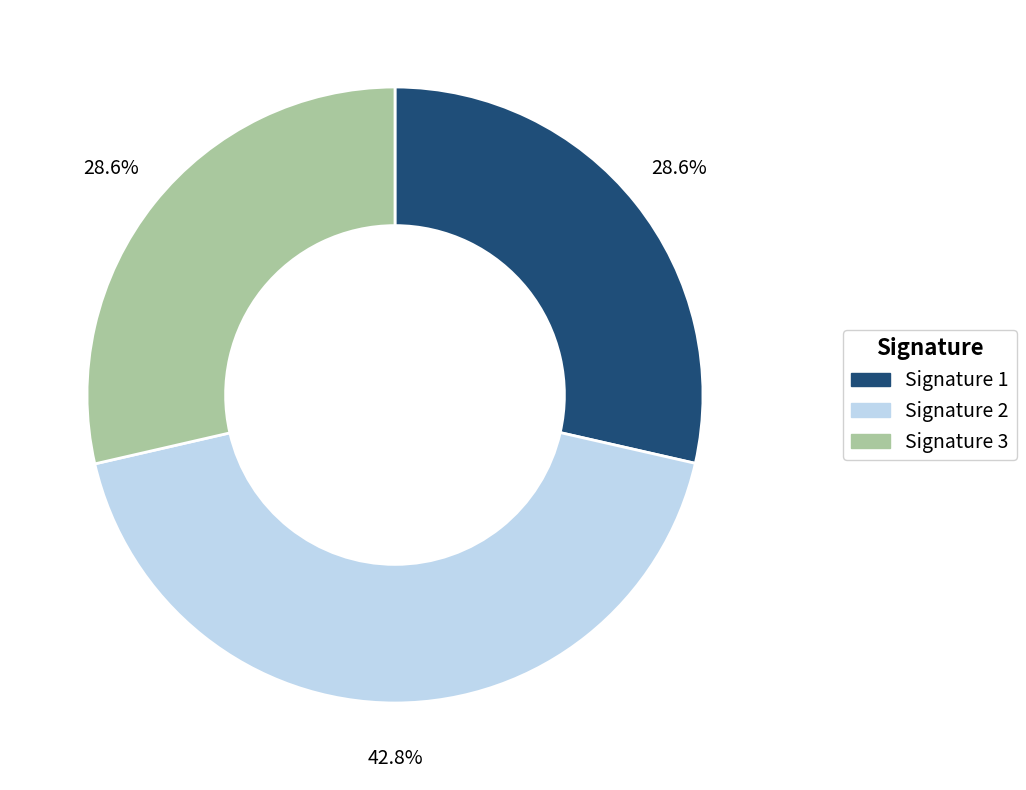

Is Signature 2 the majority of the pie?

No